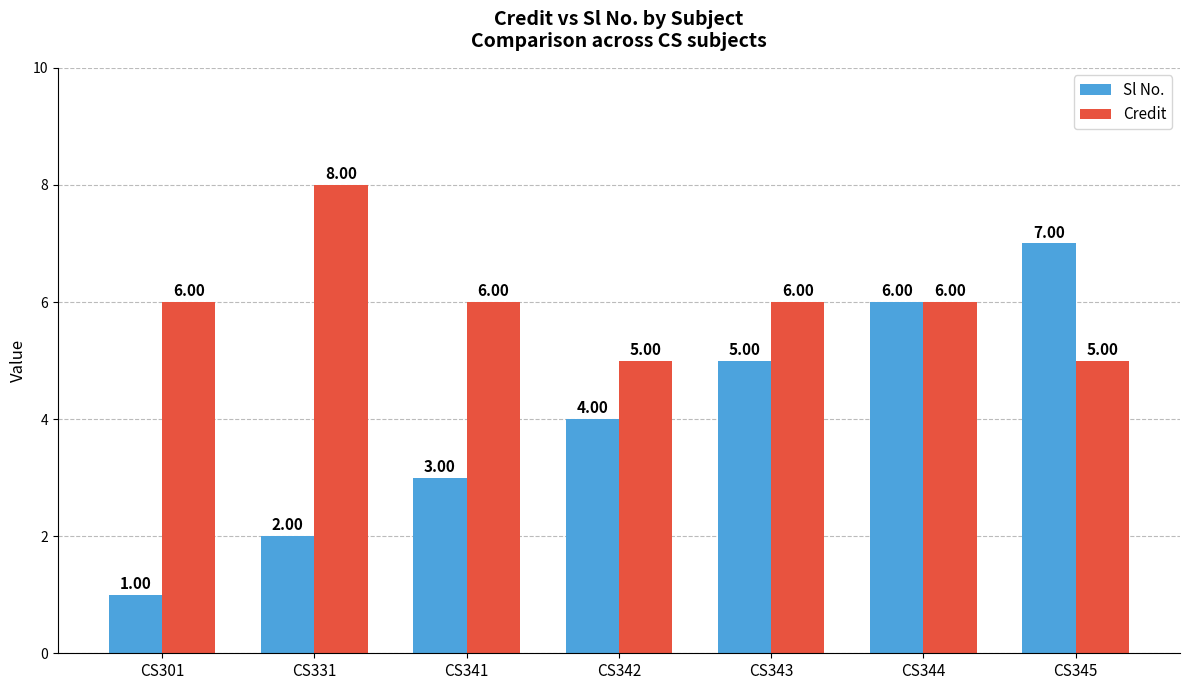

Reading left to right, list all the values displayed in this chart.

Sl No.: 1	2	3	4	5	6	7
Credit: 6	8	6	5	6	6	5